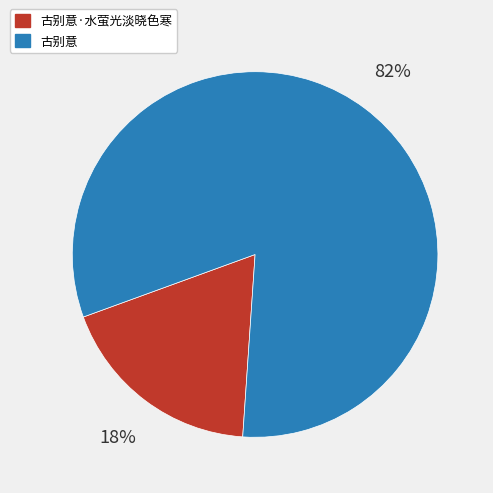

What percentage is the 古别意·水萤光淡晓色寒 slice, to the nearest percent?

18%